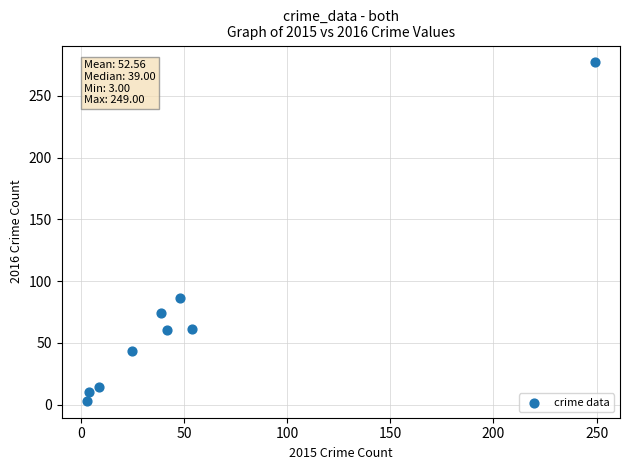

What Y value in the scatter plot is closest to 140?

86